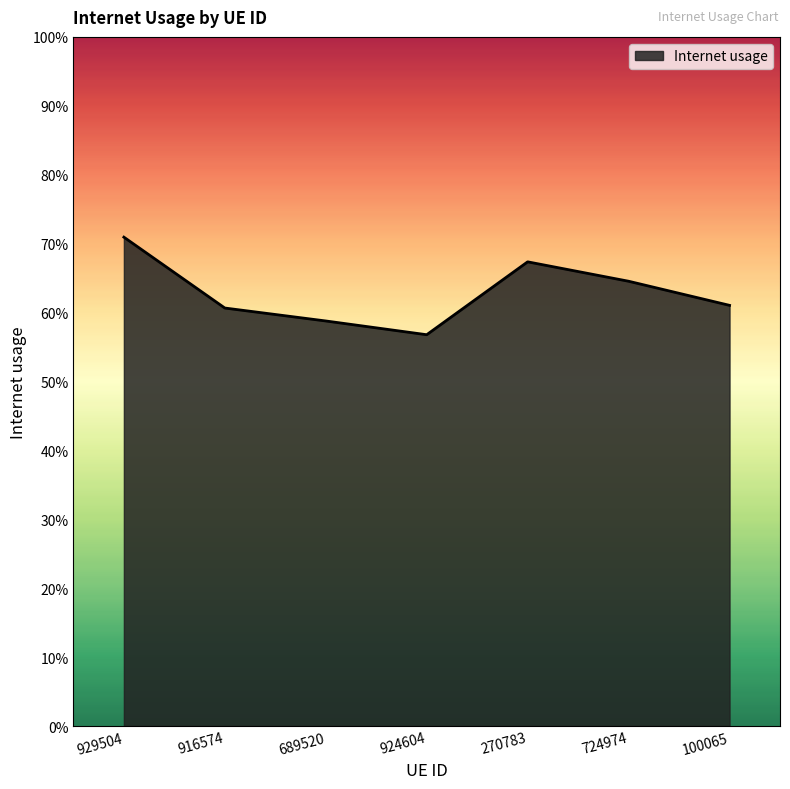

Does the chart have visible grid lines?

No